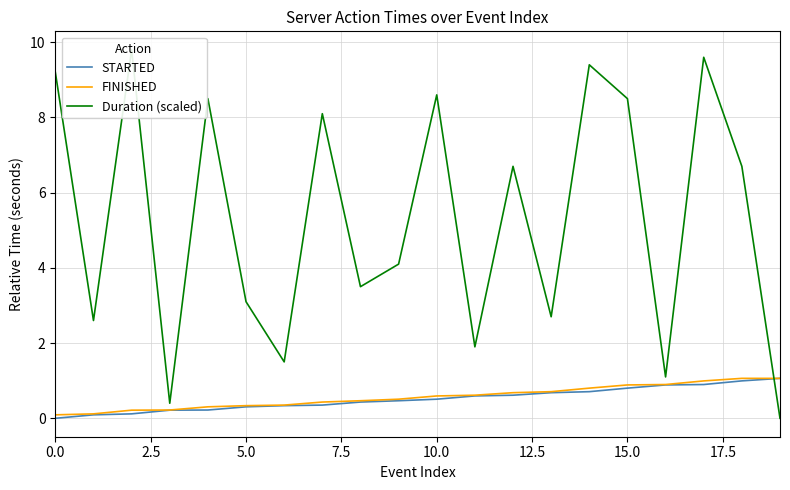

What is the value of the FINISHED point at the 13th from the left?

0.7